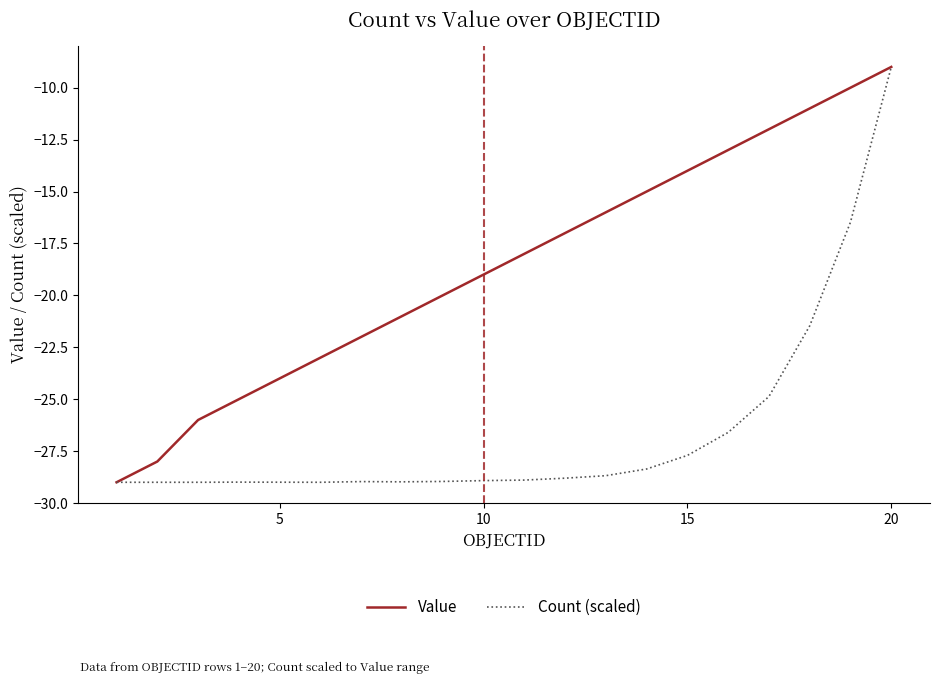

List the series in order of their overall mean, highest first.

Value, Count (scaled)